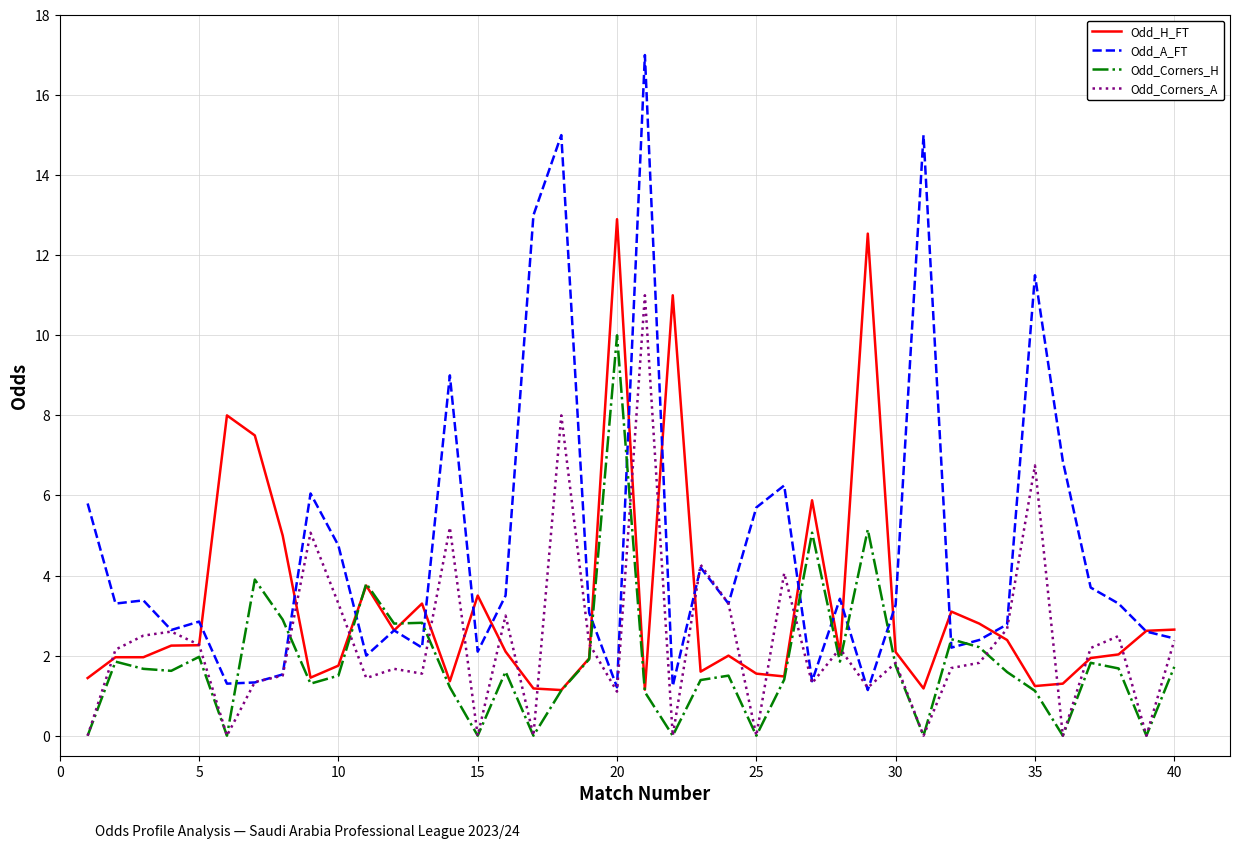

What is the greatest value displayed?

17.0